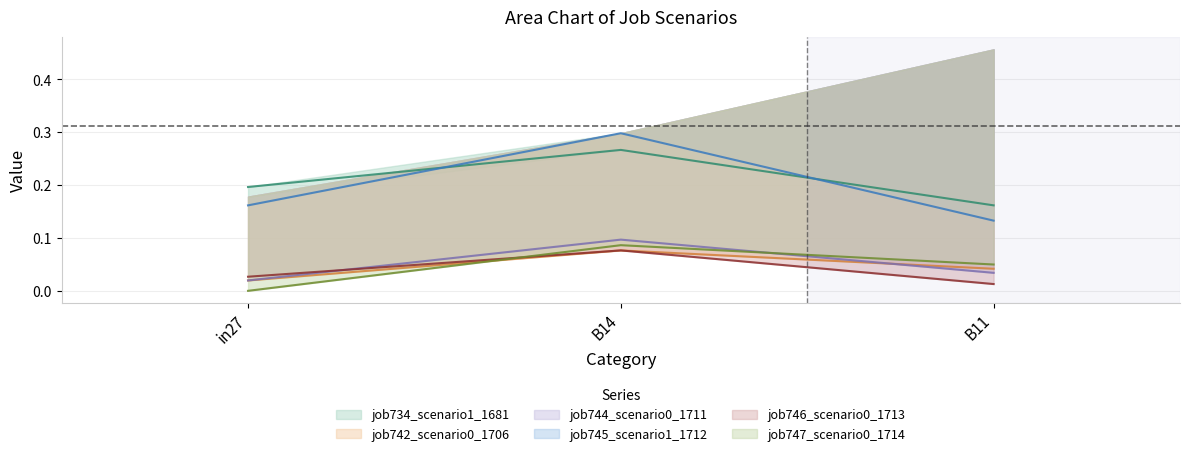

What is the sum of all job746_scenario0_1713 values?

0.1